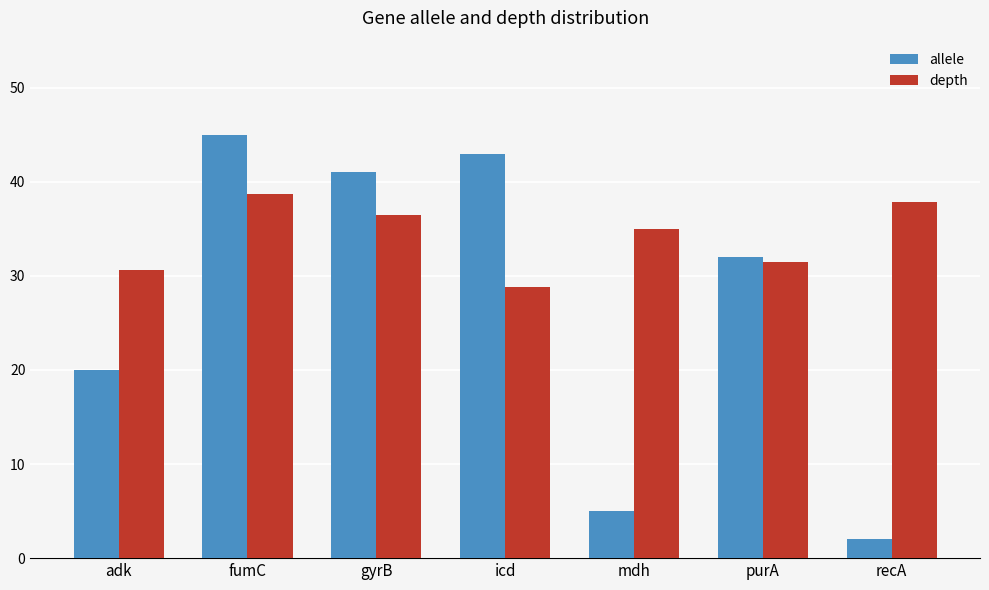

What is the label of the 7th bar from the right?

adk